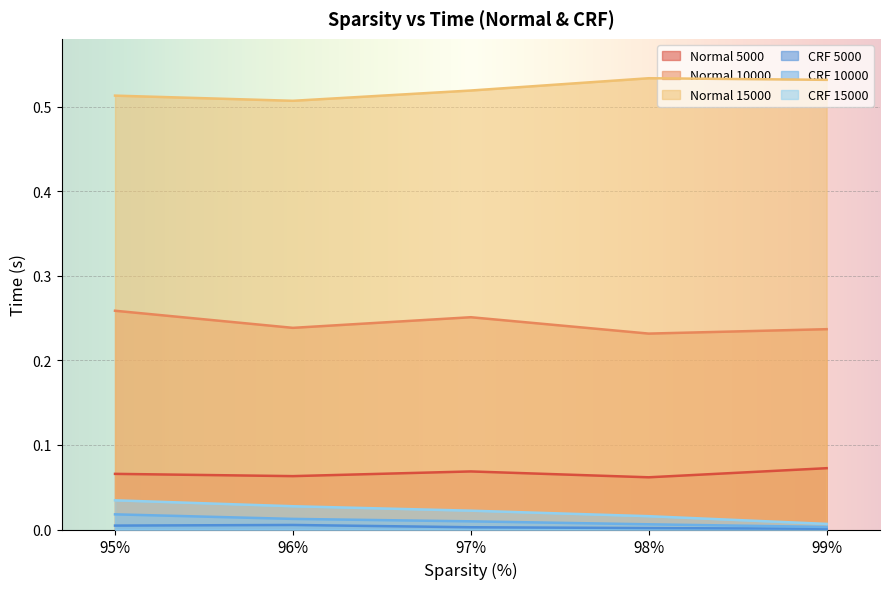

Where is the first local minimum for normal_5000?

96%